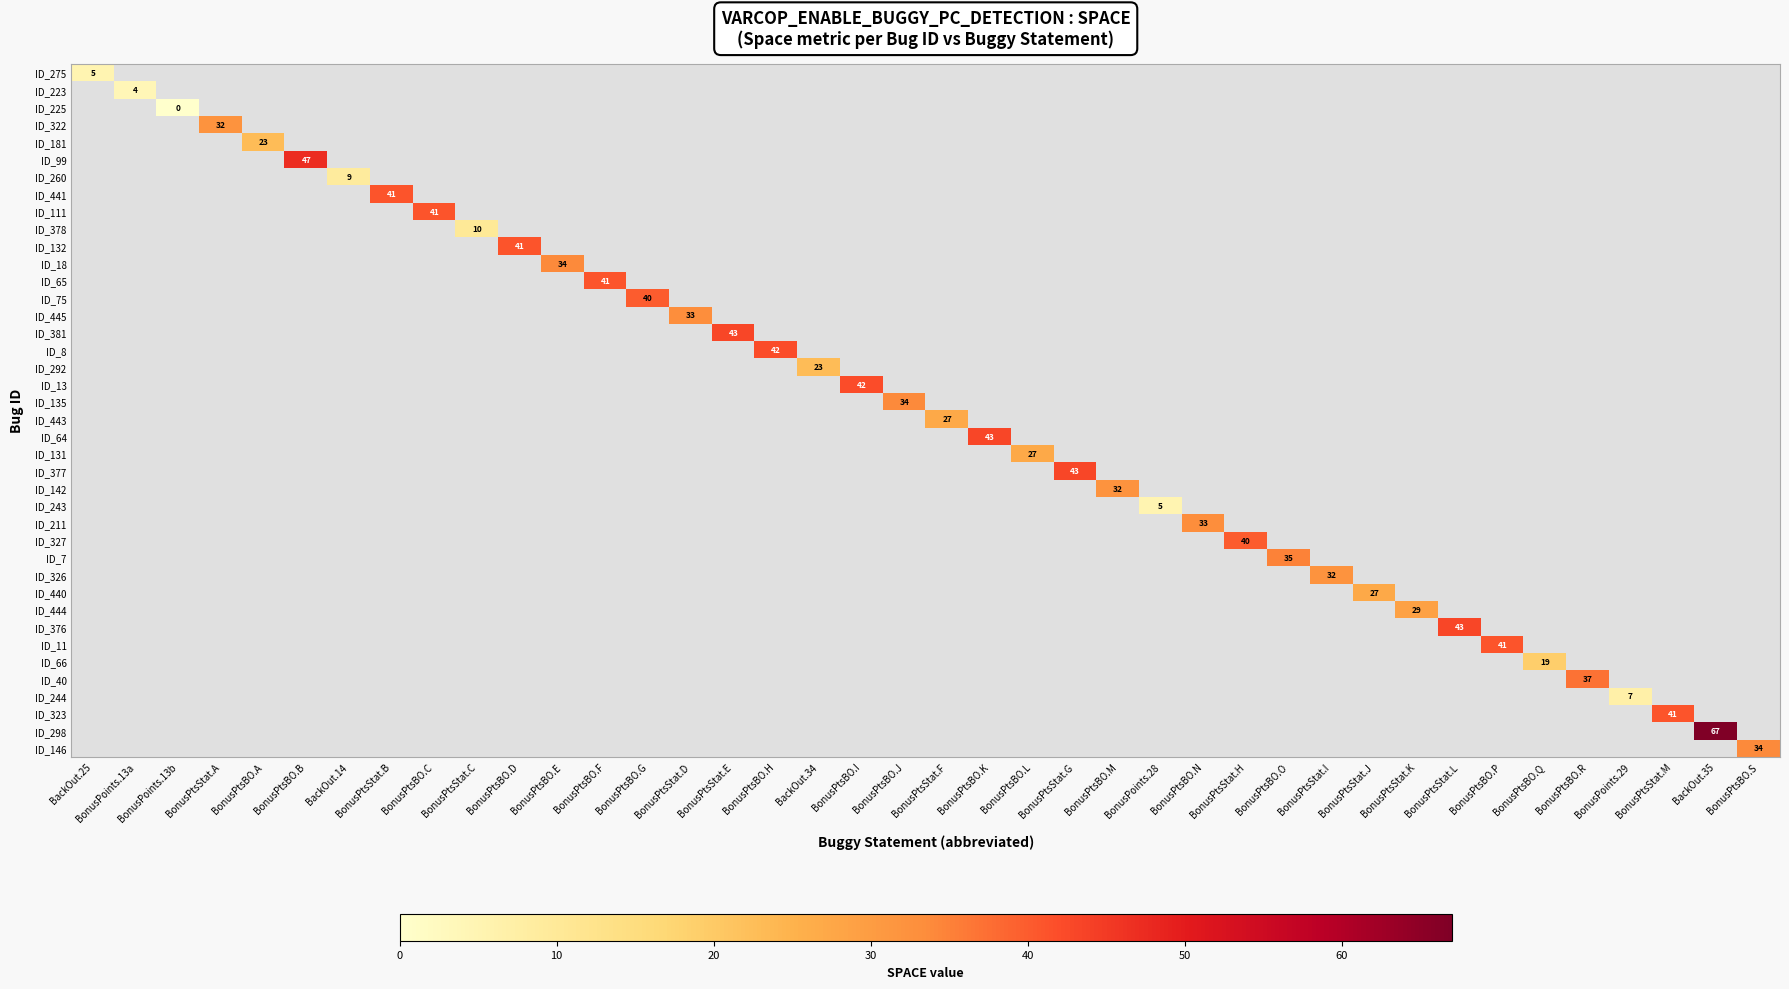

How many values in ID_66 are above zero?

1